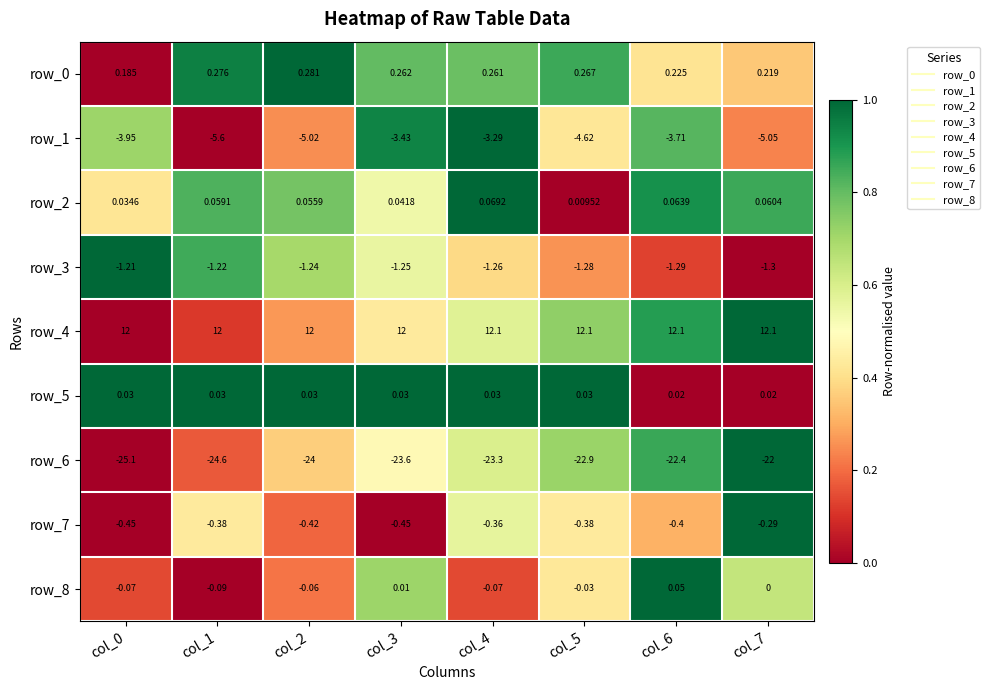

Is the value of row_5 at col_3 greater than the value of row_8 at col_6?

No